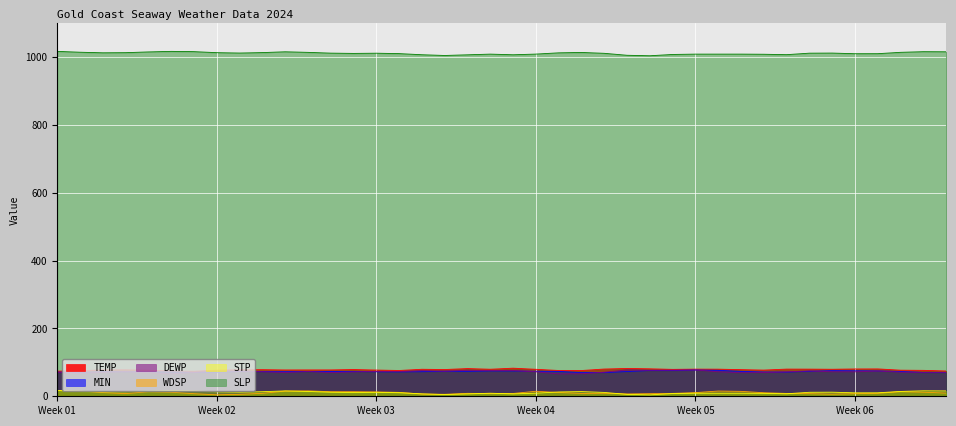

How many lines are shown in the chart?

6